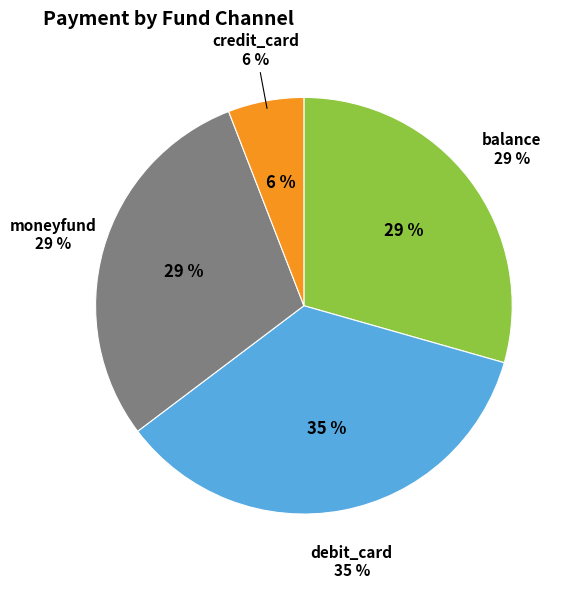

Is there any slice that represents more than half of the pie?

No